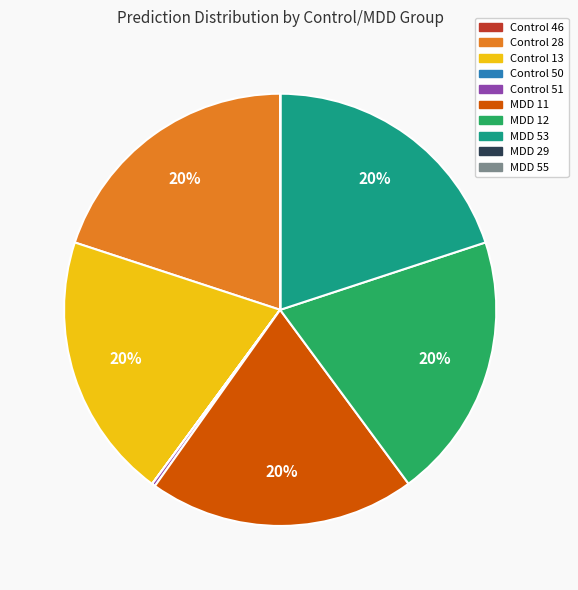

Does any single category account for the majority?

No